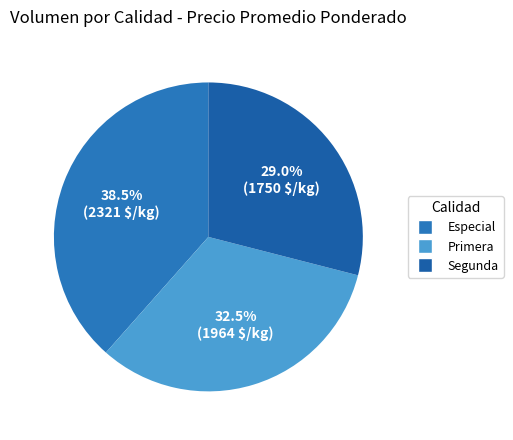

Is it true that Segunda is 29% of the pie?

True